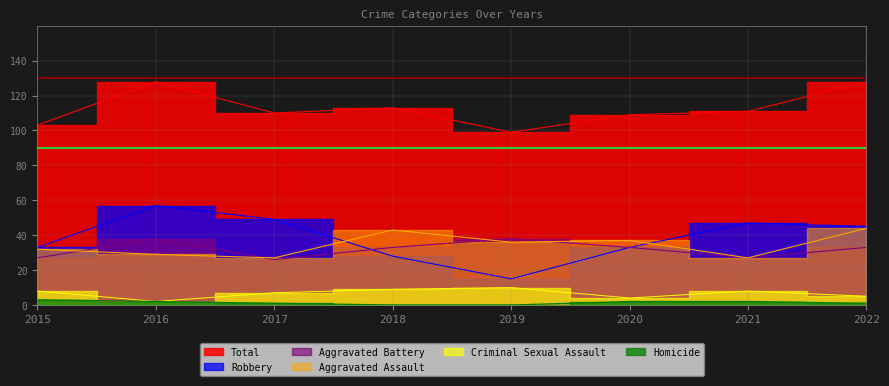

How many data points in Robbery are above 45?

3